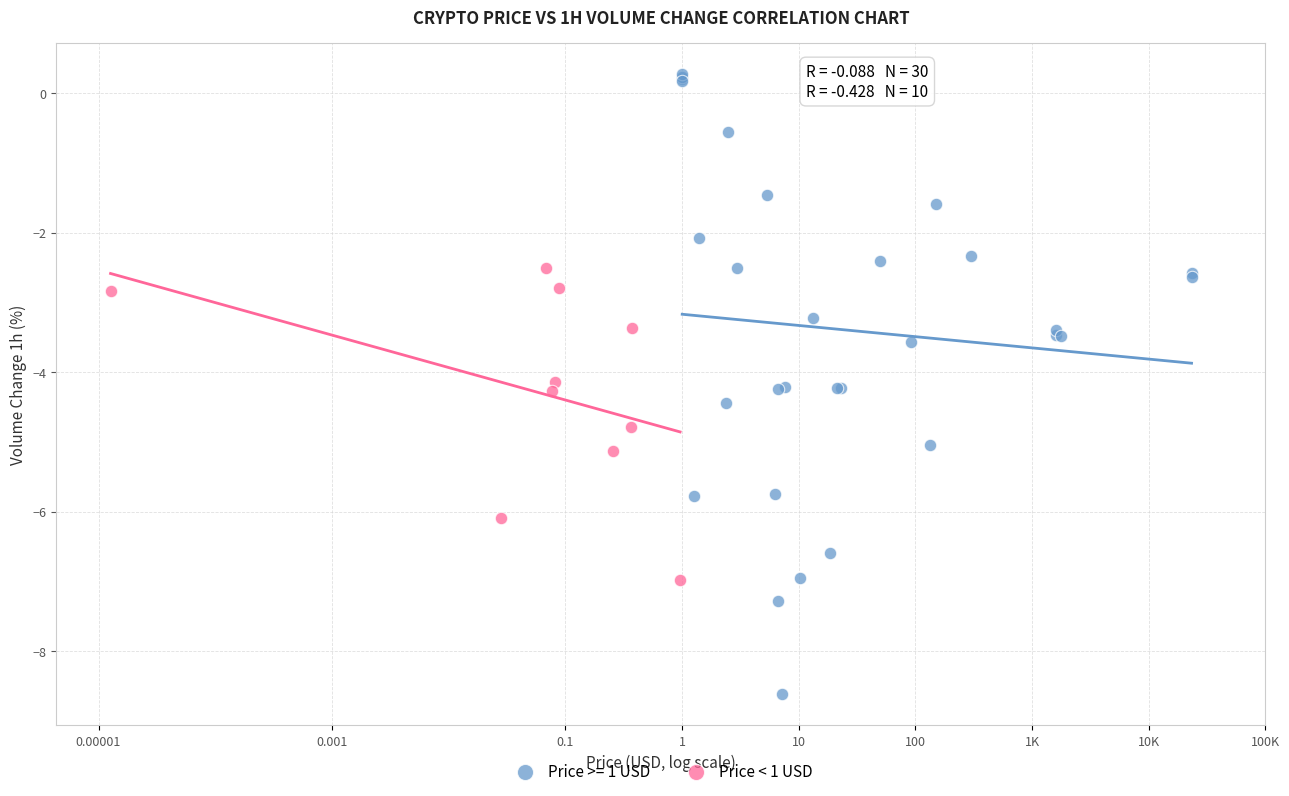

Which series contains the lowest Y value?

Price >= 1 USD